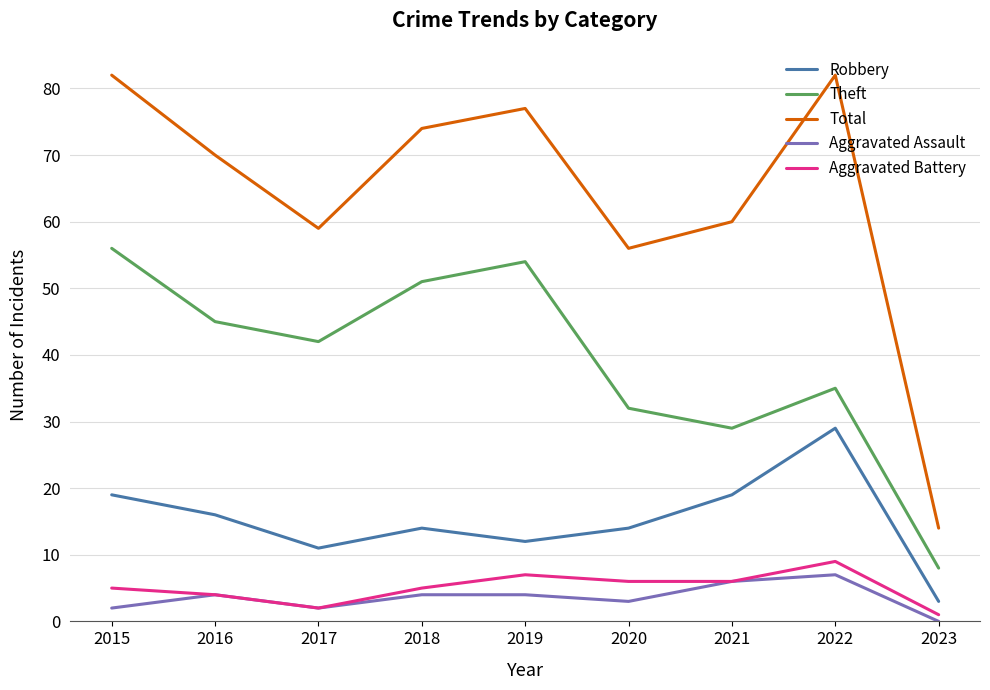

How many interior local valleys does the Robbery series have?

2